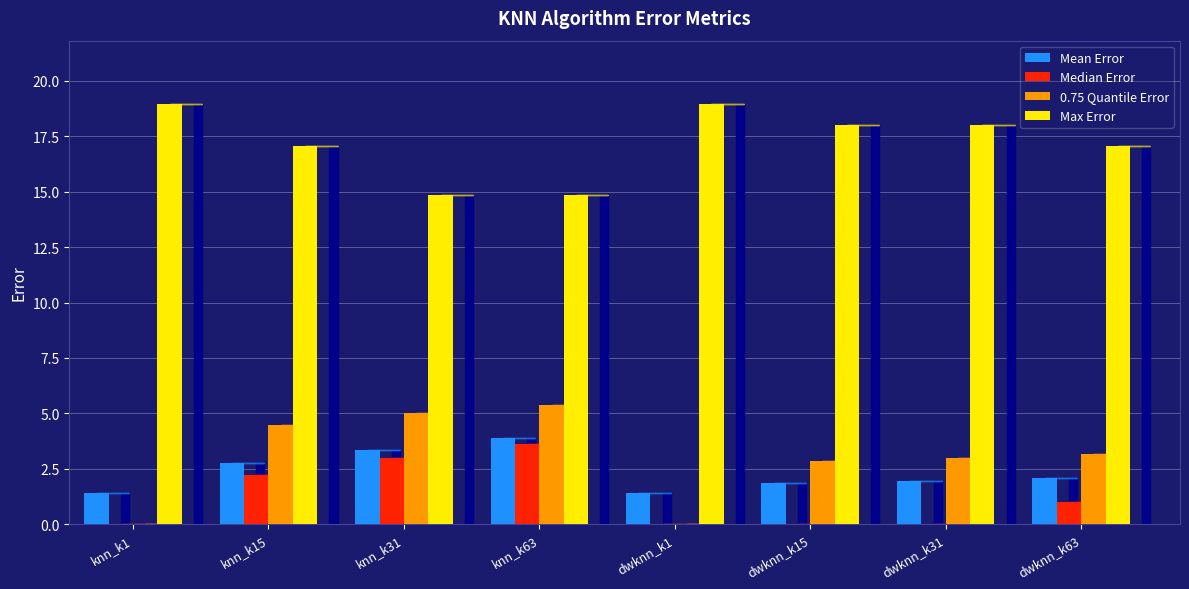

What is the greatest value displayed?

19.0